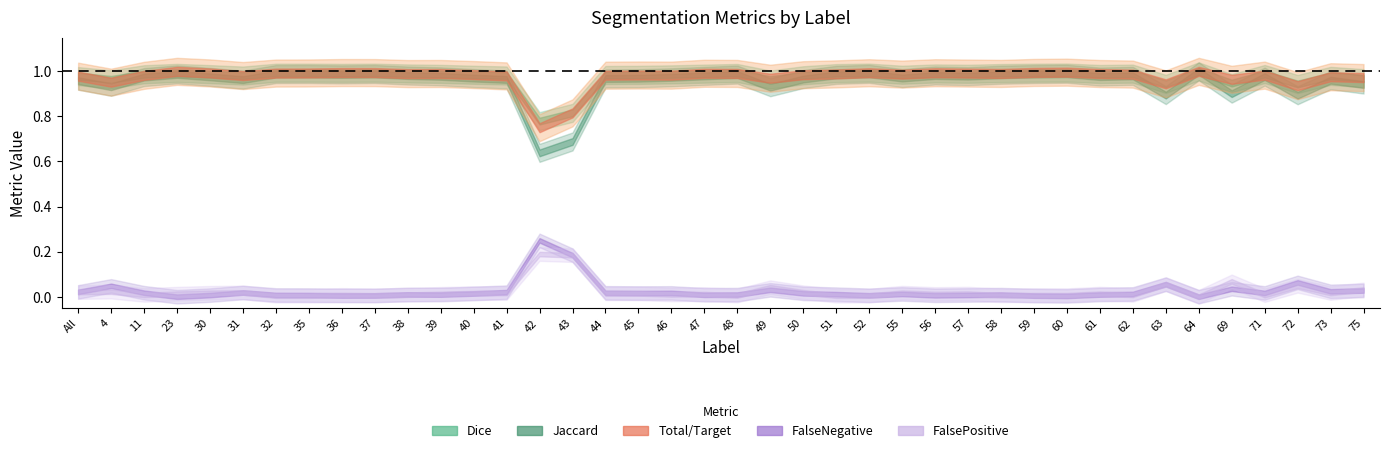

Reading left to right, list all the values displayed in this chart.

Jaccard: 1.0	0.9	1.0	1.0	1.0	1.0	1.0	1.0	1.0	1.0	1.0	1.0	1.0	1.0	0.6	0.7	1.0	1.0	1.0	1.0	1.0	0.9	1.0	1.0	1.0	1.0	1.0	1.0	1.0	1.0	1.0	1.0	1.0	0.9	1.0	0.9	1.0	0.9	1.0	0.9
Dice: 1.0	1.0	1.0	1.0	1.0	1.0	1.0	1.0	1.0	1.0	1.0	1.0	1.0	1.0	0.8	0.8	1.0	1.0	1.0	1.0	1.0	1.0	1.0	1.0	1.0	1.0	1.0	1.0	1.0	1.0	1.0	1.0	1.0	0.9	1.0	0.9	1.0	0.9	1.0	1.0
FalseNegative: 0.0	0.0	0.0	0.0	0.0	0.0	0.0	0.0	0.0	0.0	0.0	0.0	0.0	0.0	0.2	0.2	0.0	0.0	0.0	0.0	0.0	0.0	0.0	0.0	0.0	0.0	0.0	0.0	0.0	0.0	0.0	0.0	0.0	0.1	0.0	0.0	0.0	0.1	0.0	0.0
FalsePositive: 0.0	0.0	0.0	0.0	0.0	0.0	0.0	0.0	0.0	0.0	0.0	0.0	0.0	0.0	0.2	0.2	0.0	0.0	0.0	0.0	0.0	0.0	0.0	0.0	0.0	0.0	0.0	0.0	0.0	0.0	0.0	0.0	0.0	0.1	0.0	0.1	0.0	0.0	0.0	0.0
Total/Target: 1.0	1.0	1.0	1.0	1.0	1.0	1.0	1.0	1.0	1.0	1.0	1.0	1.0	1.0	0.8	0.8	1.0	1.0	1.0	1.0	1.0	1.0	1.0	1.0	1.0	1.0	1.0	1.0	1.0	1.0	1.0	1.0	1.0	0.9	1.0	1.0	1.0	0.9	1.0	1.0